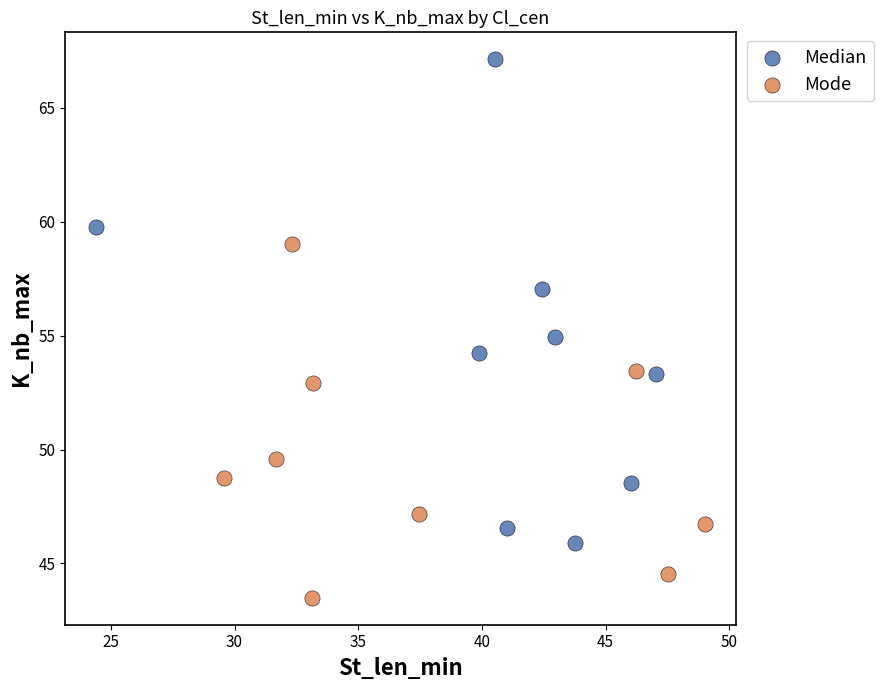

Which series has the widest spread of Y values?

Median